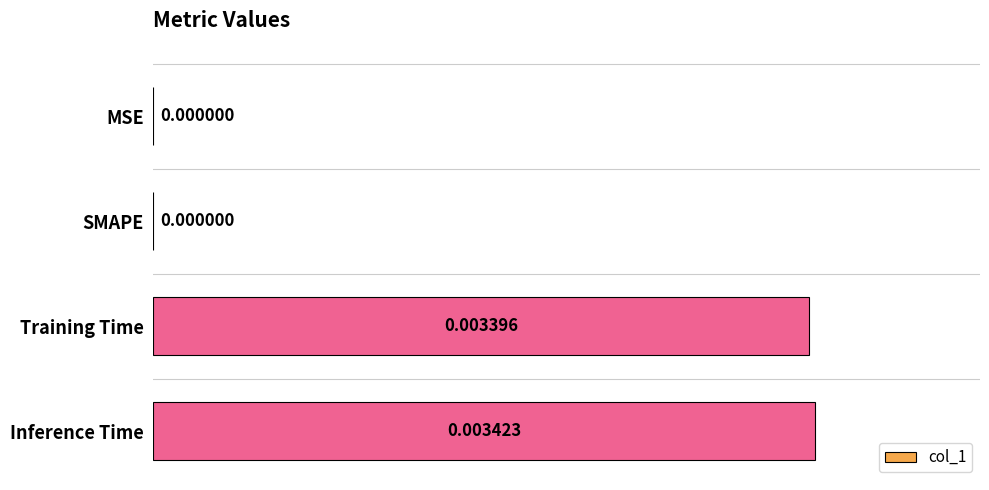

Which category has the highest value across all series?

Inference Time